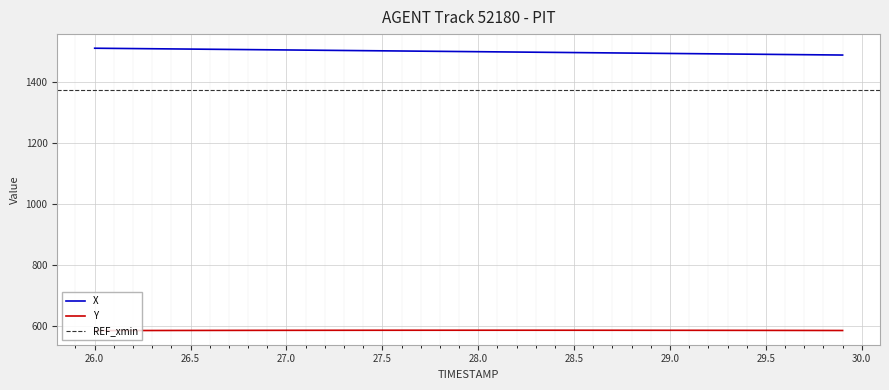

Which series has the largest range (max minus min)?

X